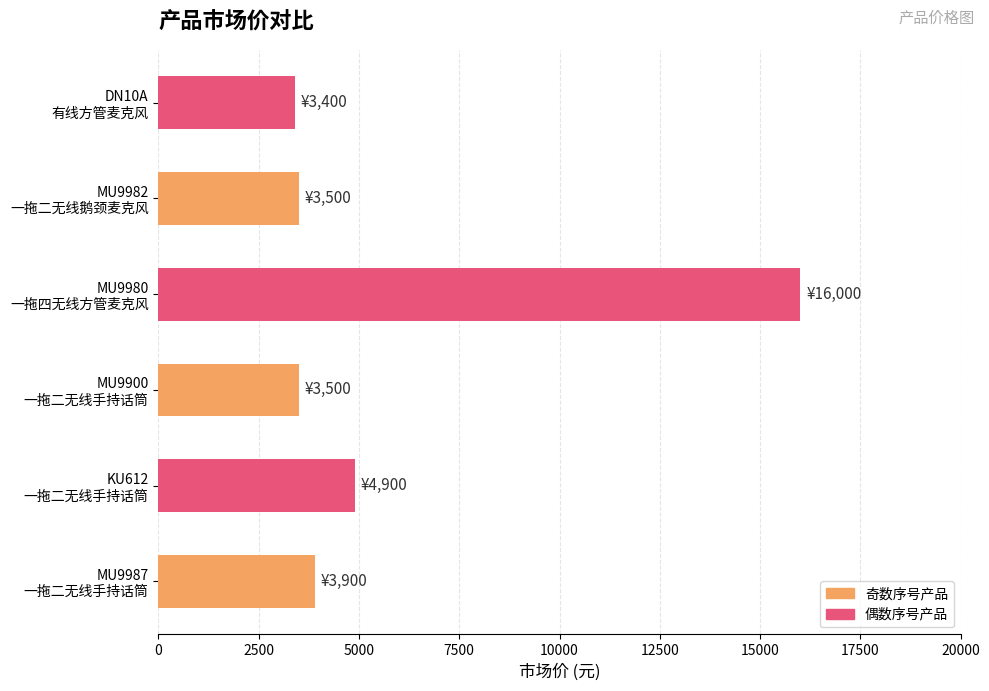

What is the minimum value shown in the chart?

3400